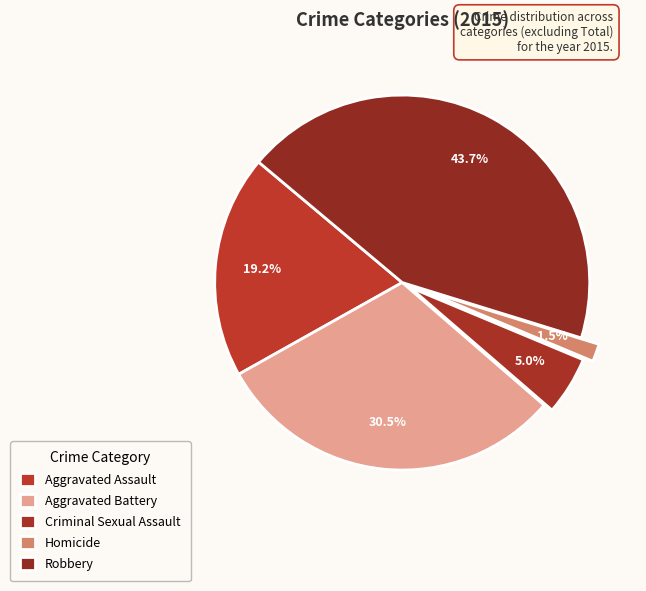

Is it true that Aggravated Assault is 19% of the pie?

True